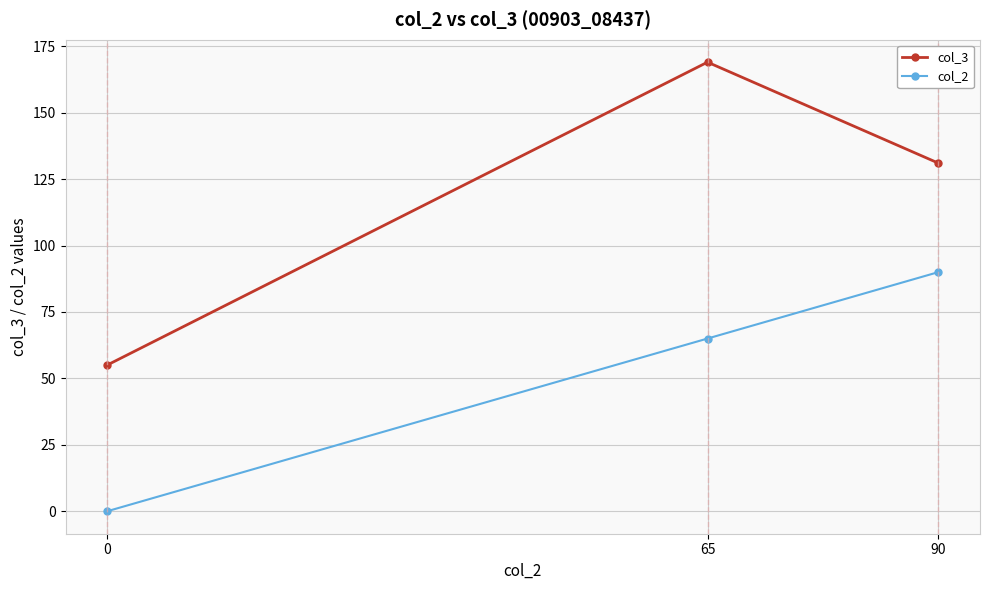

The value of col_2 at 65 is 65. True or false?

True